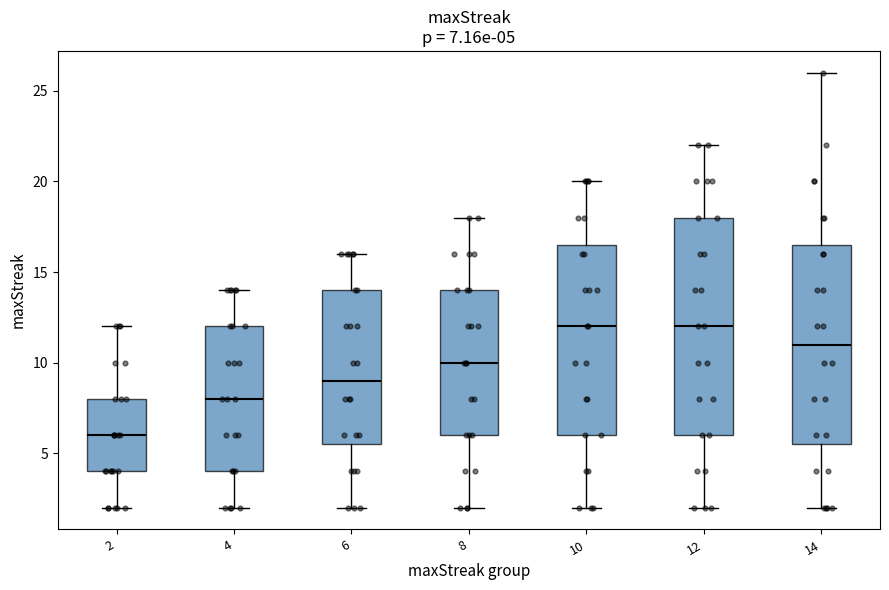

Comparing the boxes themselves (not the whiskers), which one is the tallest?

12